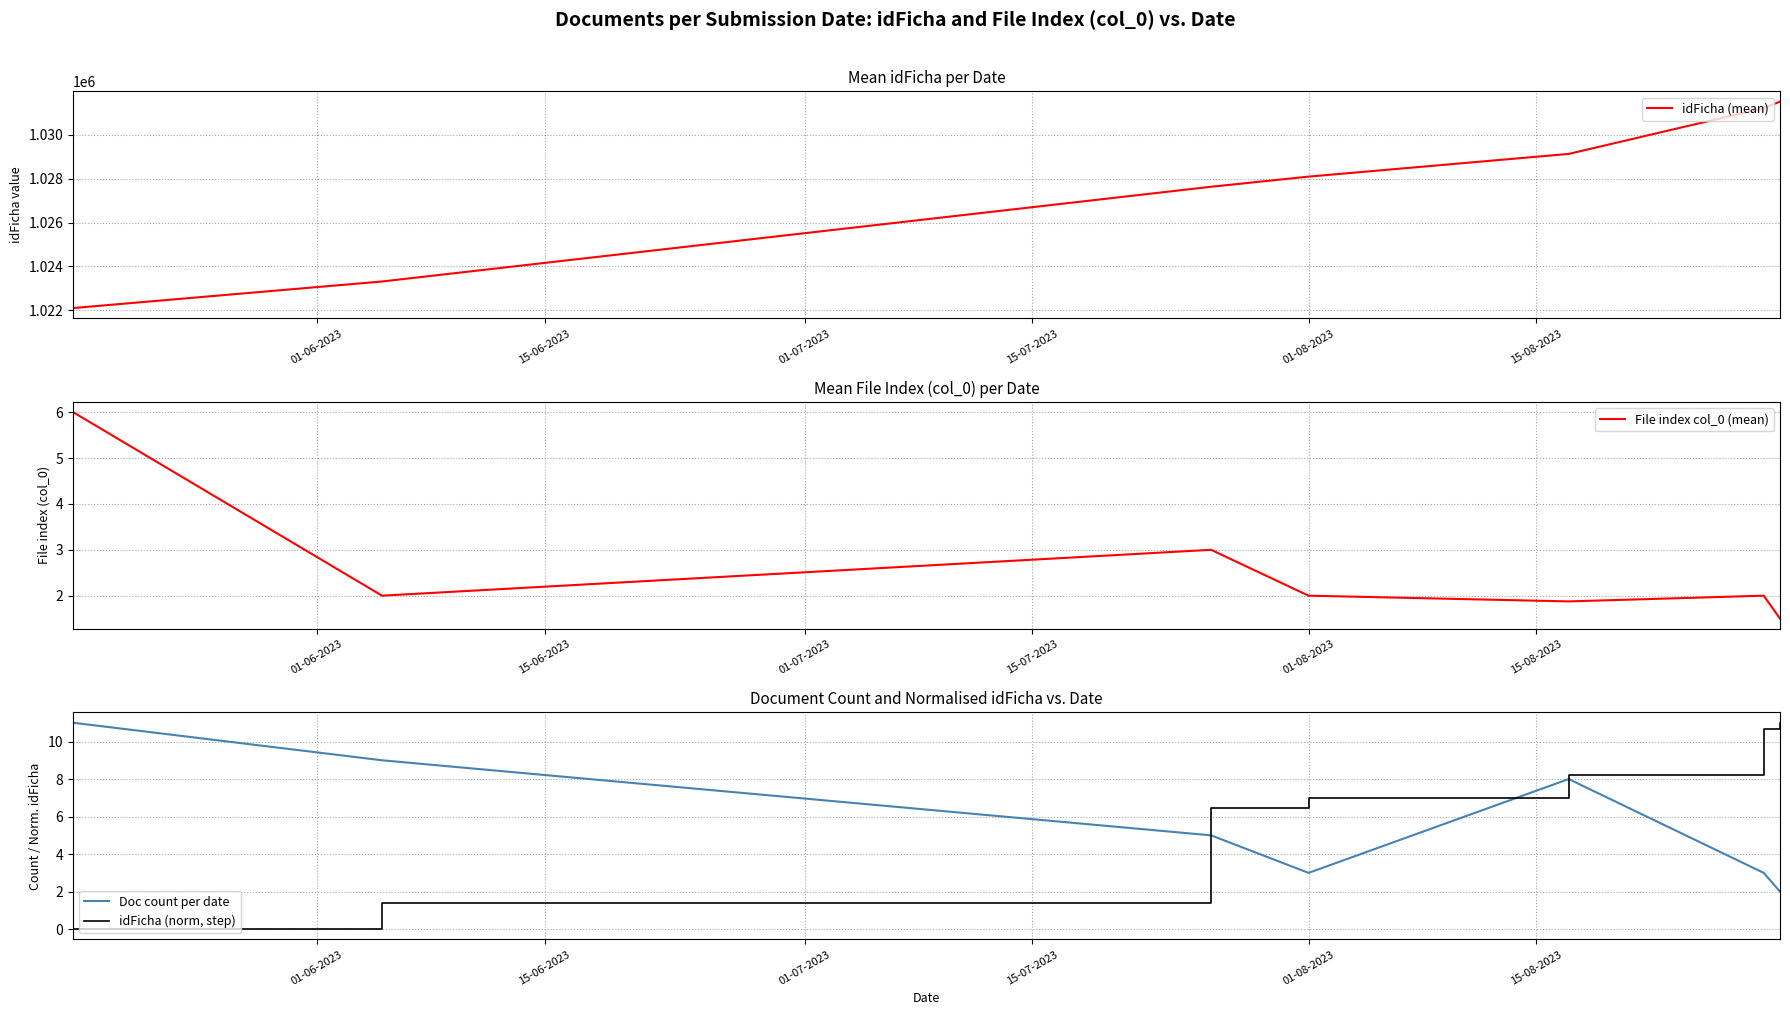

After their last crossing, which series has the higher values: idFicha (norm, step) or Doc count per date?

idFicha (norm, step)